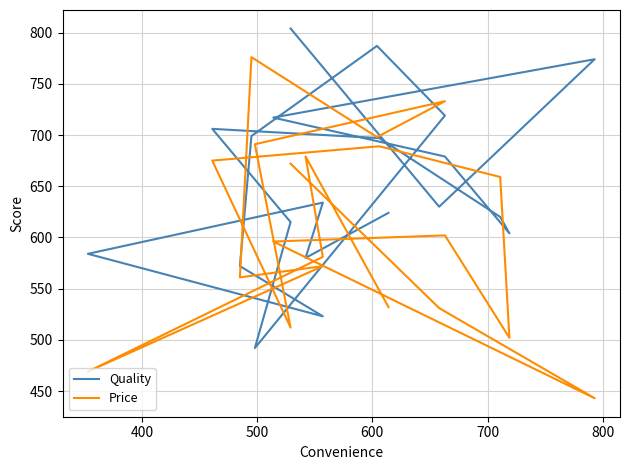

How many intersections are there between Quality and Price?

10